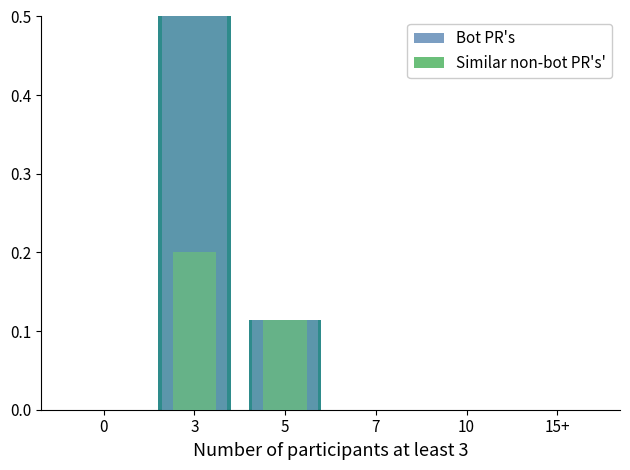

List the labels in order of value, smallest first.

0, 7, 10, 15+, 5, 3